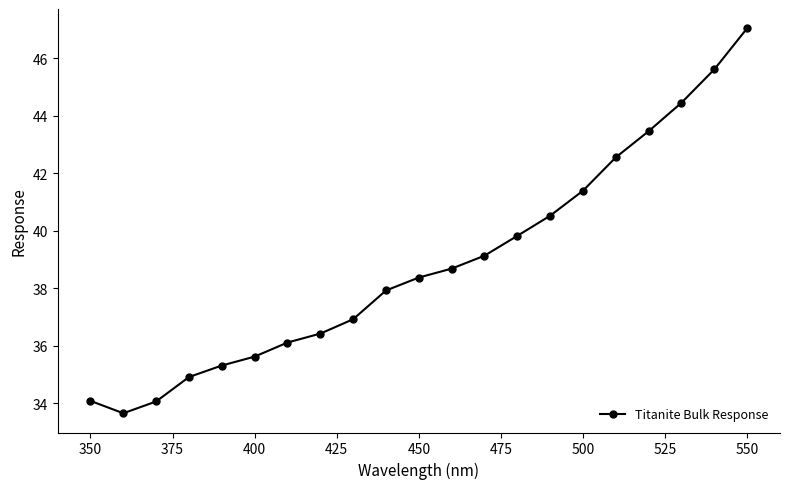

What is the maximum value shown in the chart?

47.0